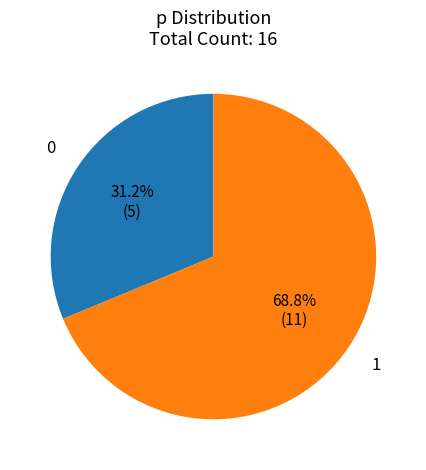

Is 1 the majority of the pie?

Yes